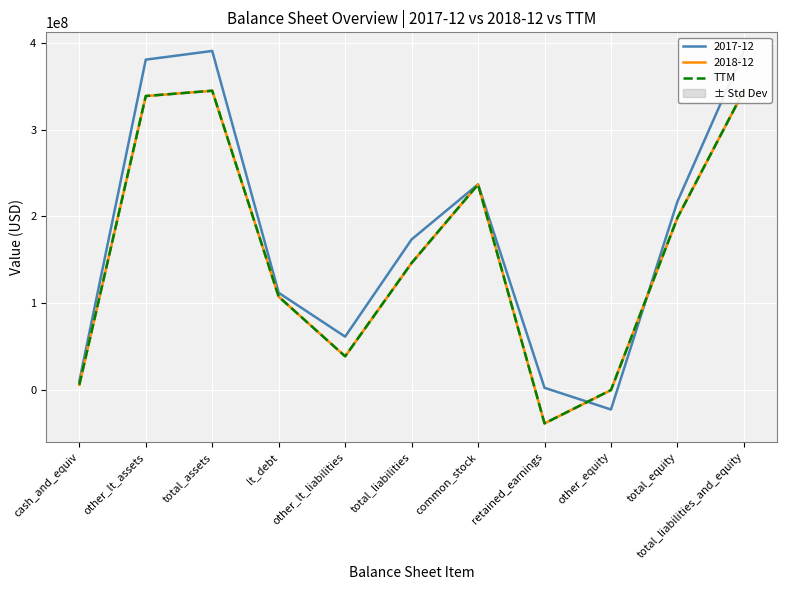

What is the average value?

156704091